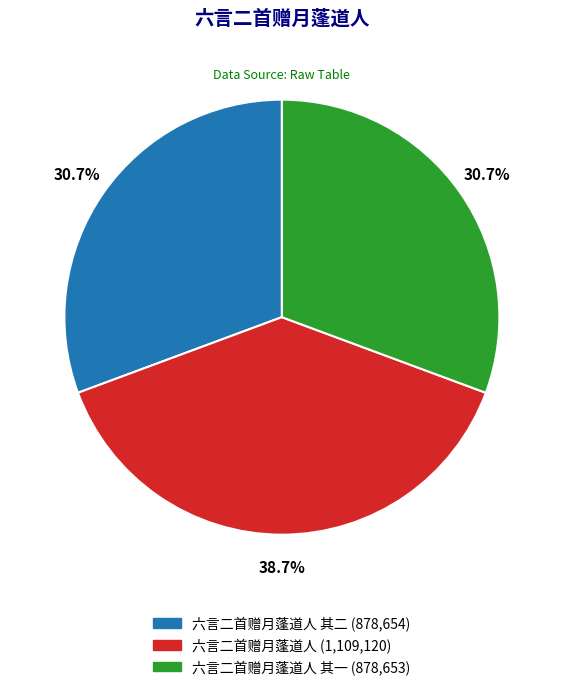

How many segments does this pie chart have?

3